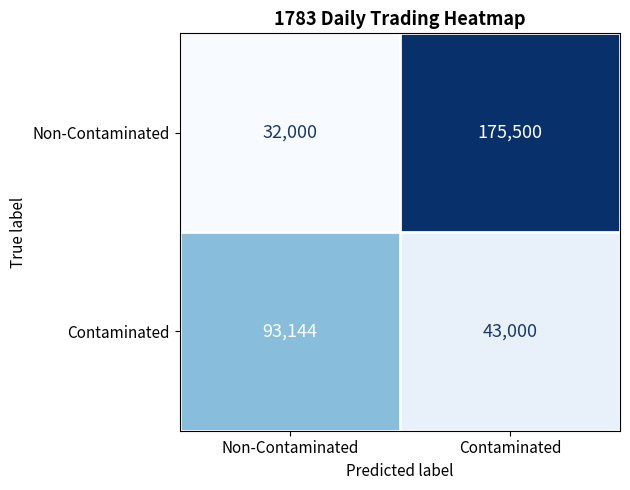

Reading left to right, extract all data points from this chart.

Non-Contaminated: Non-Contaminated=32000	Contaminated=175500
Contaminated: Non-Contaminated=93144	Contaminated=43000